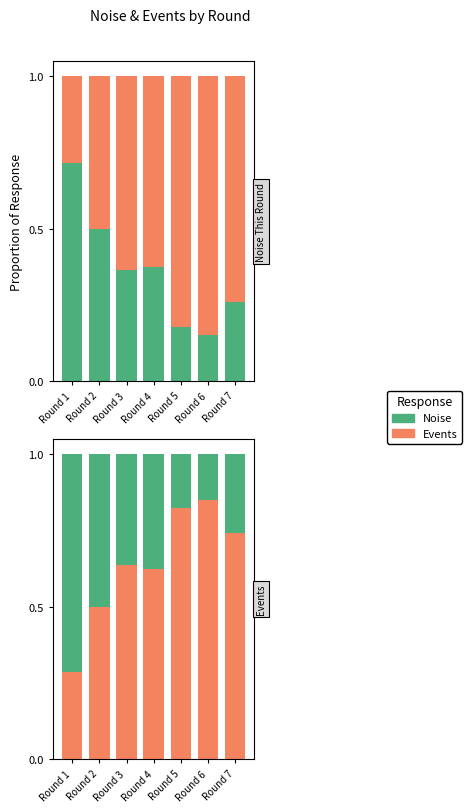

Which series has the largest range (max minus min)?

Noise This Round